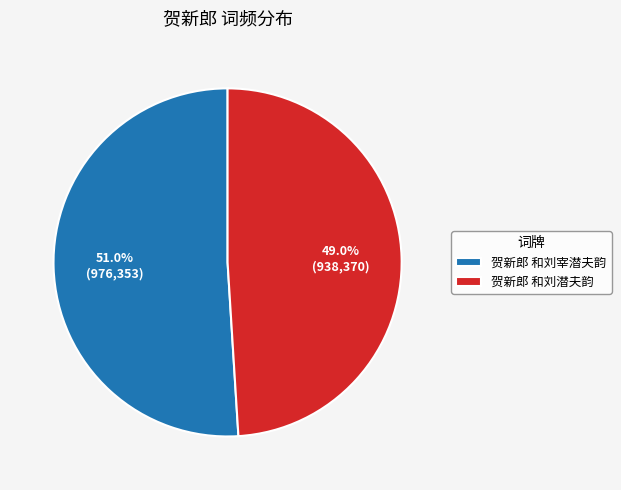

What is the ratio of the value at 贺新郎 和刘宰潜夫韵 to the value at 贺新郎 和刘潜夫韵?

1.0